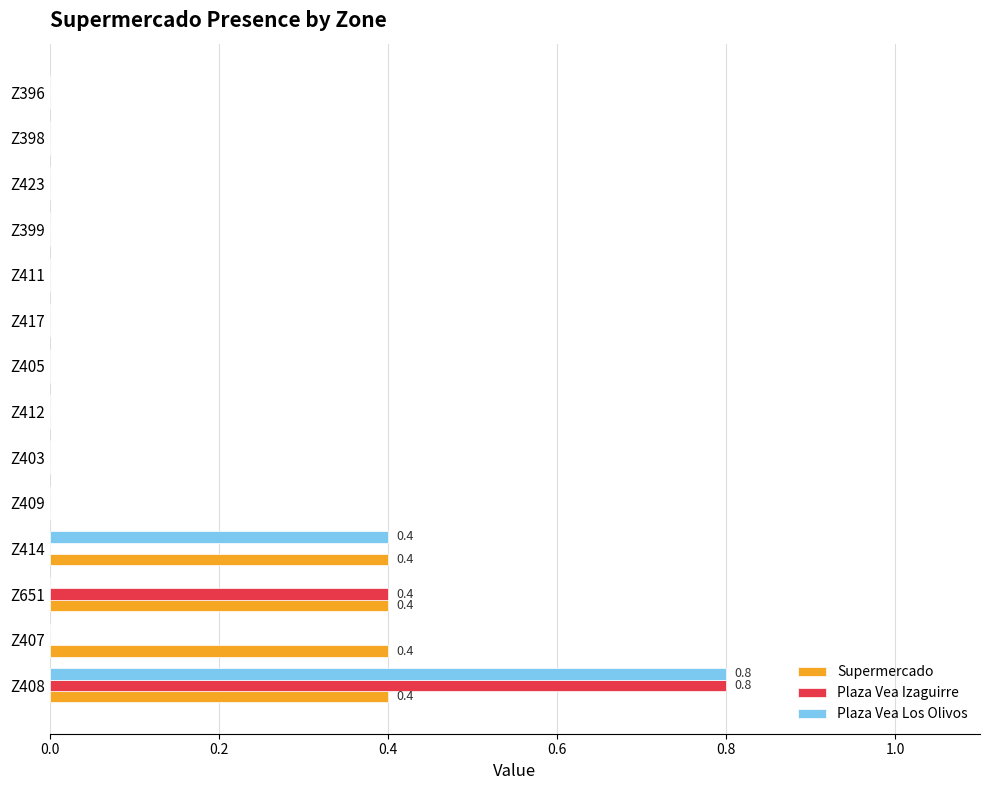

What is the greatest value displayed?

0.8